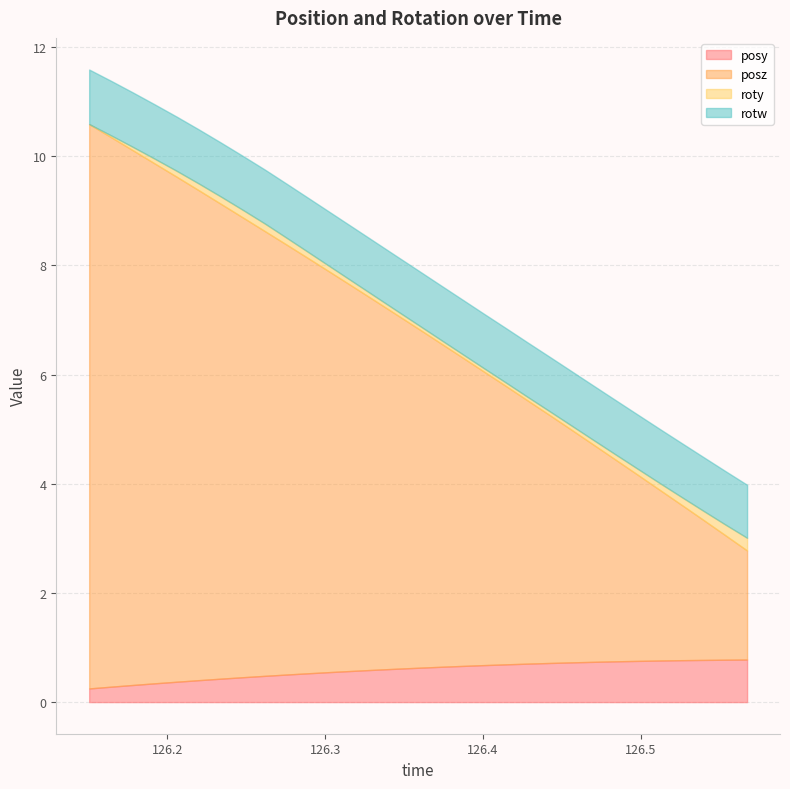

Count the number of data series in this chart.

4